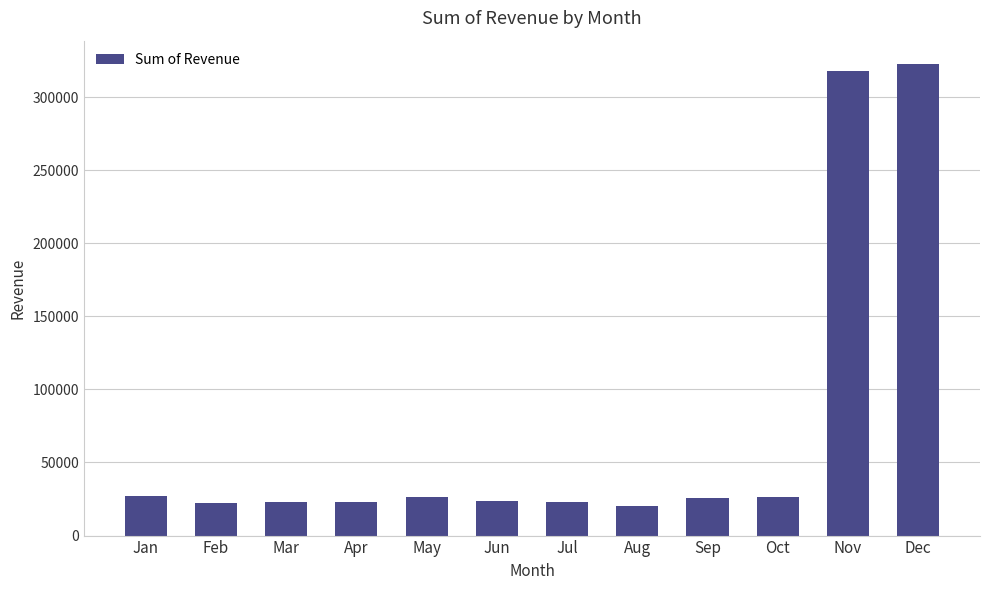

Between Feb and Oct, which is larger?

Oct